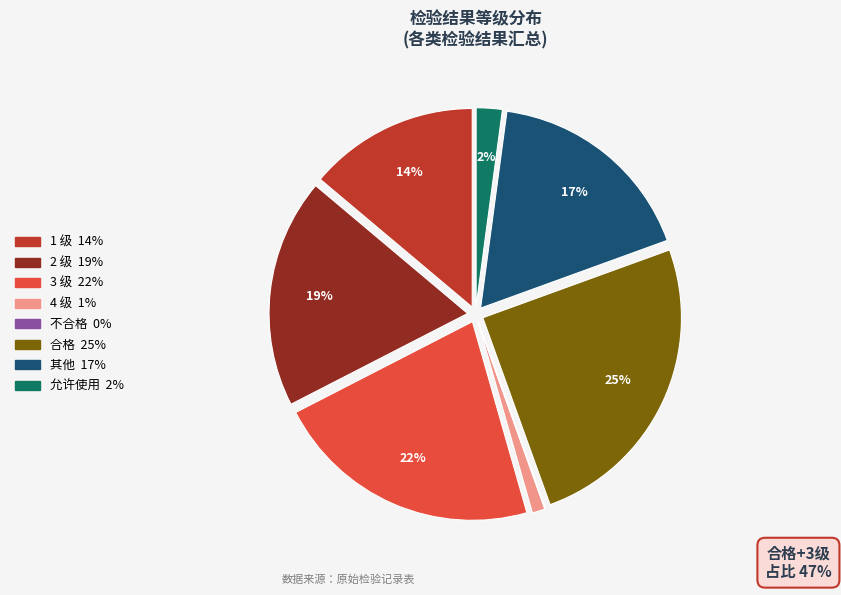

To the nearest percent, what is the difference between the largest and smallest slice percentages?

25%